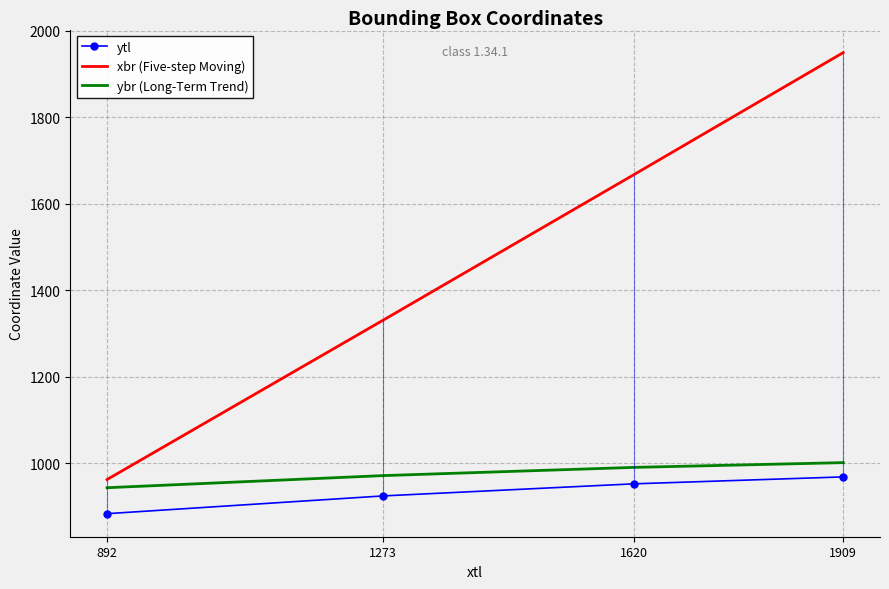

Is it true that ybr (Long-Term Trend) equals 991 at 1620?

True